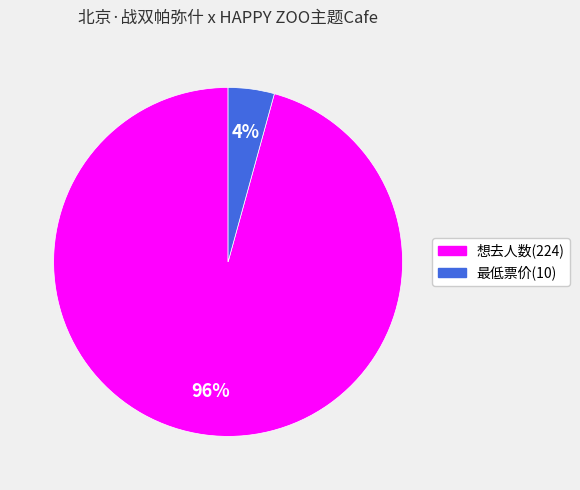

To the nearest percent, what is the average slice percentage?

50%